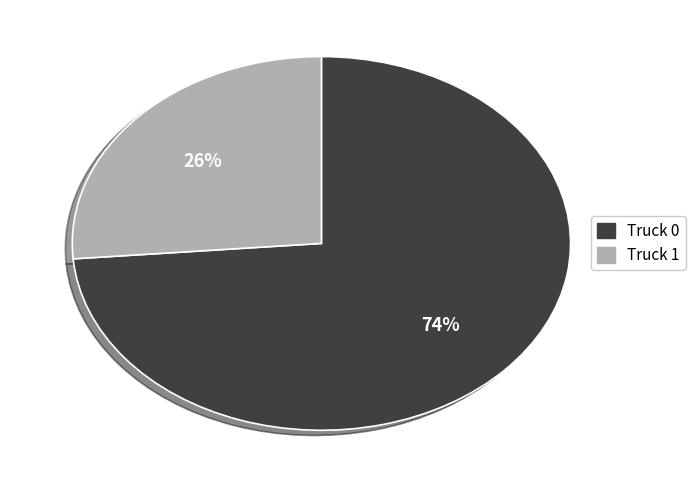

To the nearest percent, what percentage of the pie is Truck 1?

26%